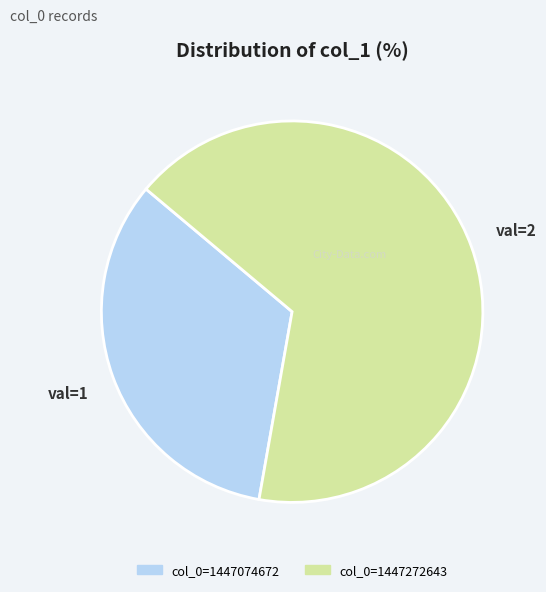

How many segments does this pie chart have?

2